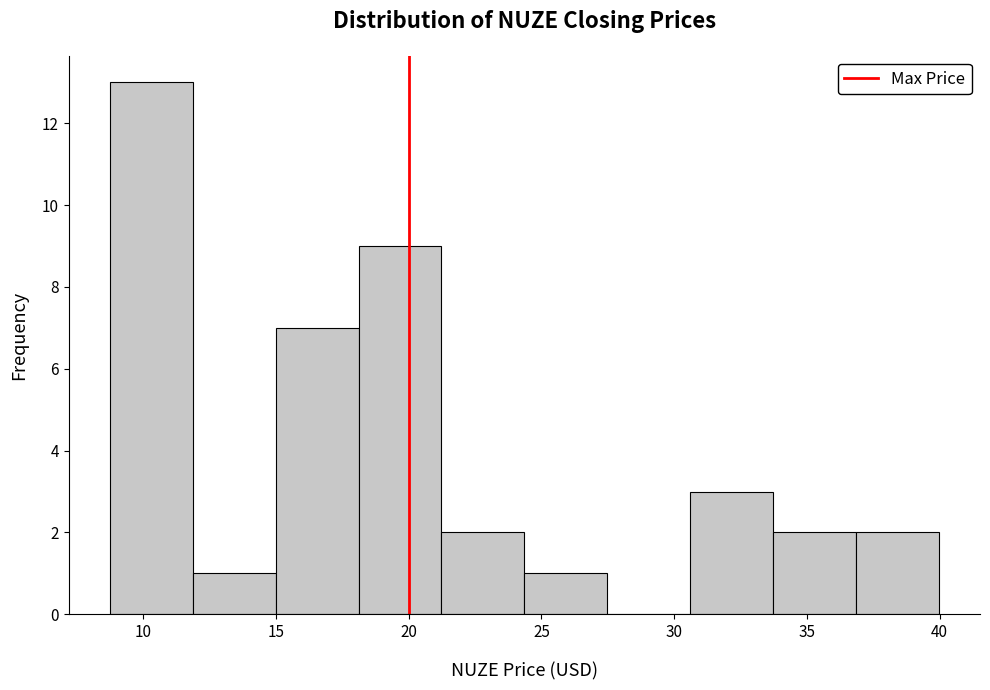

Reading left to right, list every bar in this chart as the range it spans on the x-axis followed by its height. Neither the bar edges nor the heights are printed on the chart, so give them approximately, as read against the axes.

9.0 to 12.0: 13
12.0 to 15.0: 1
15.0 to 18.0: 7
18.0 to 21.0: 9
21.0 to 24.5: 2
24.5 to 27.5: 1
27.5 to 30.5: 0
30.5 to 33.5: 3
33.5 to 37.0: 2
37.0 to 40.0: 2